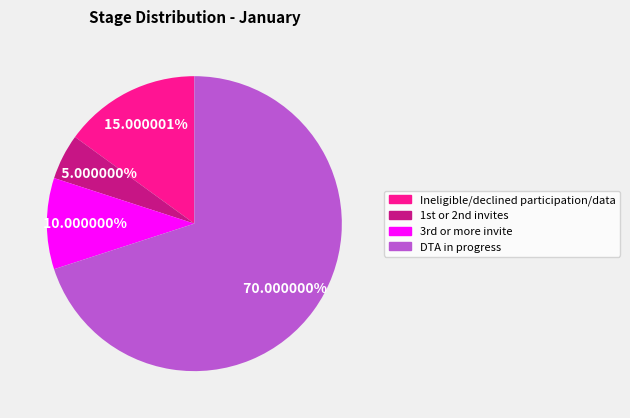

Count the number of slices in the pie.

4